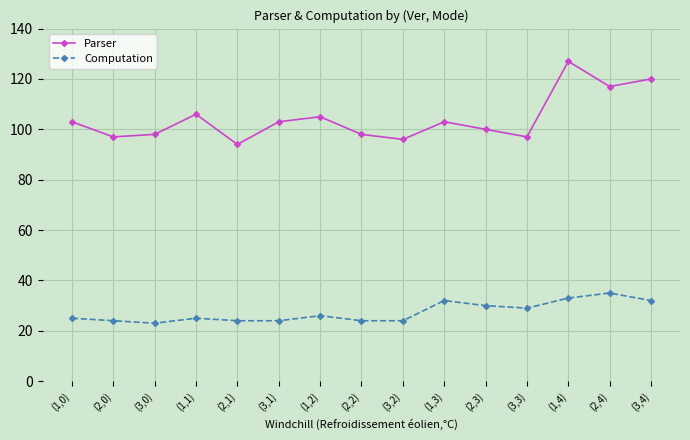

At which category is the sum across all series the highest?

(1,4)